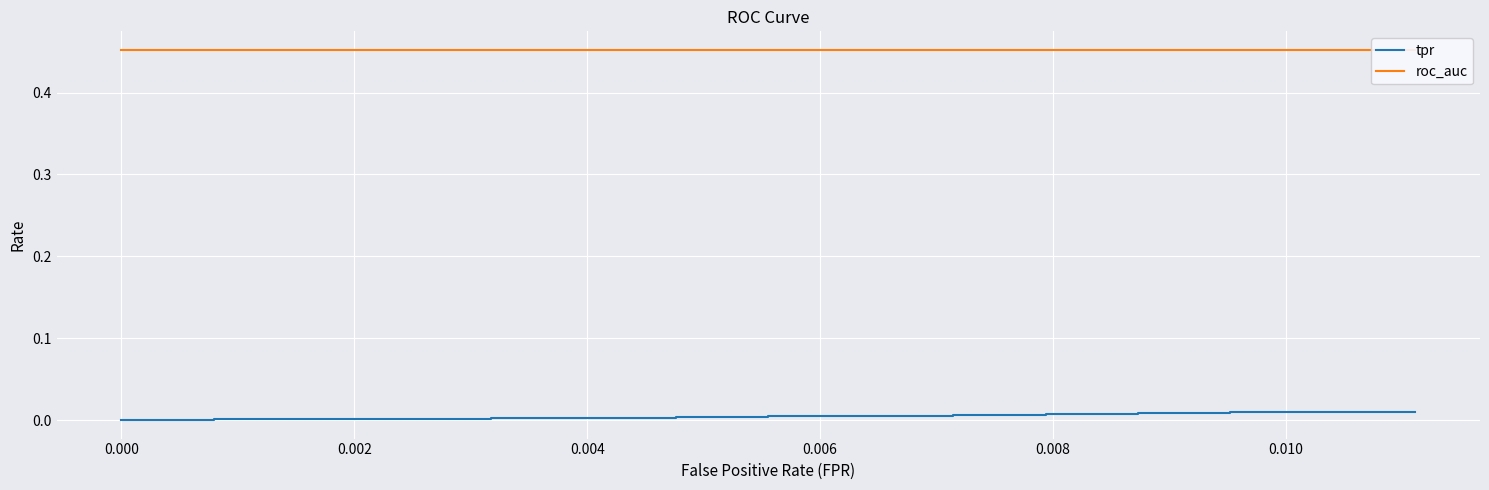

True or false: tpr and roc_auc intersect in this chart.

False